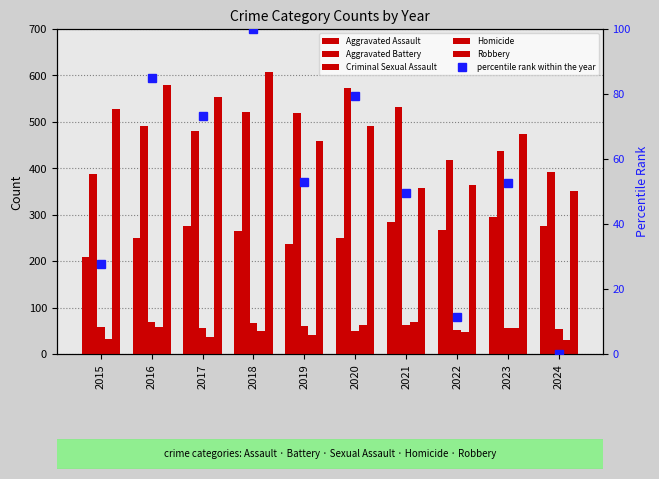

The value of Aggravated Battery at 2015 is 387.0. True or false?

True